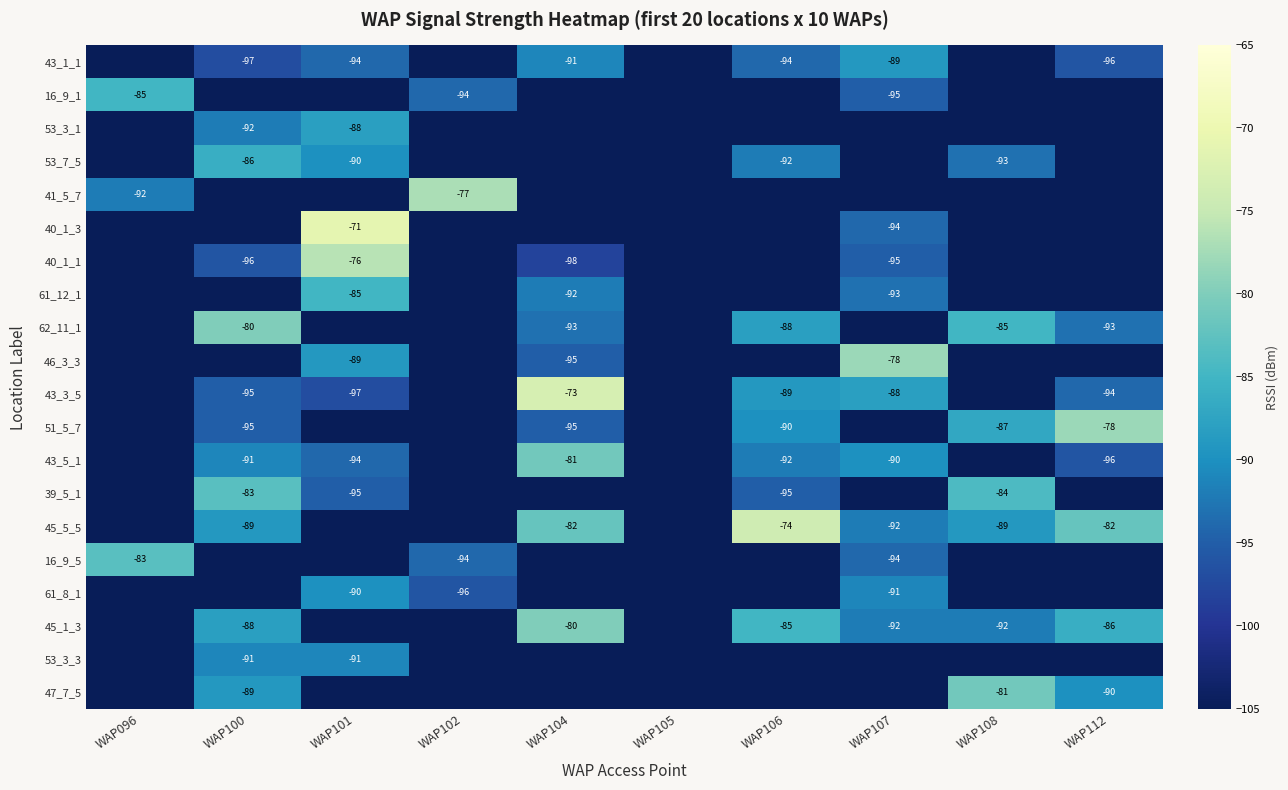

The 16_9_5 series shows -83 at WAP096. True or false?

True